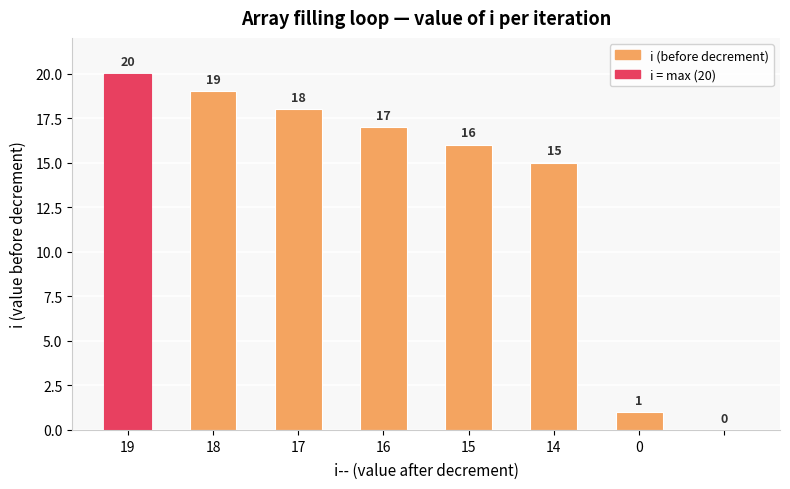

What is the sum of all values?

106